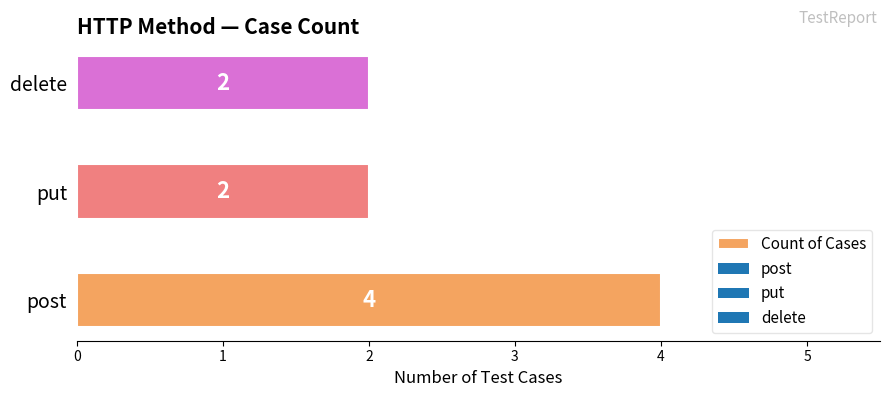

Reading bottom to top, list all the values displayed in this chart.

post=4	put=2	delete=2